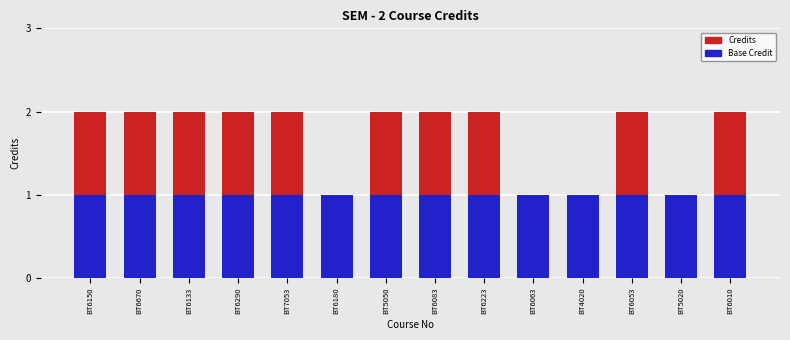

Does the chart contain stacked bars?

No